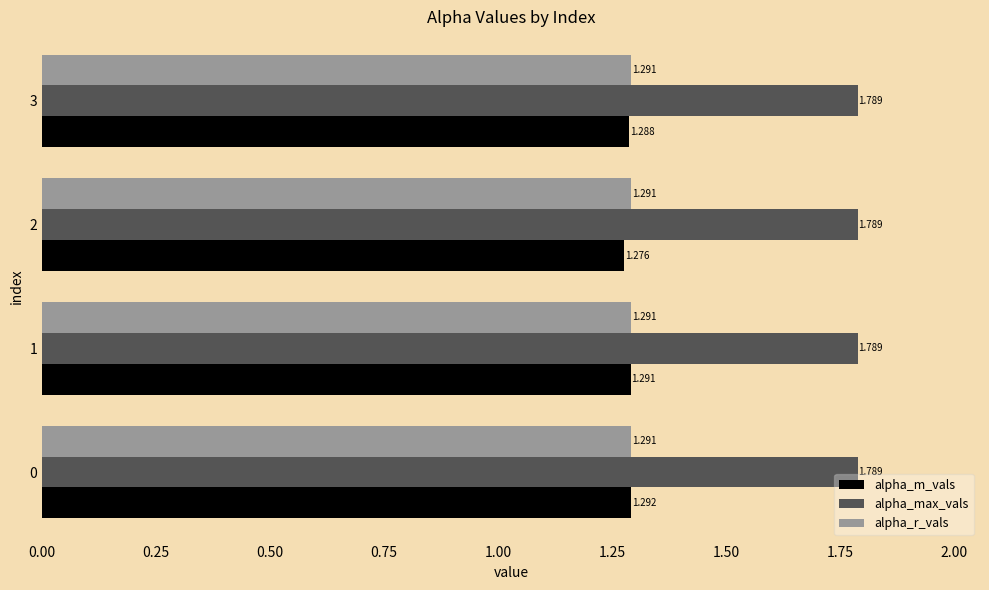

Is the value of alpha_r_vals at 3 greater than the value of alpha_max_vals at 2?

No